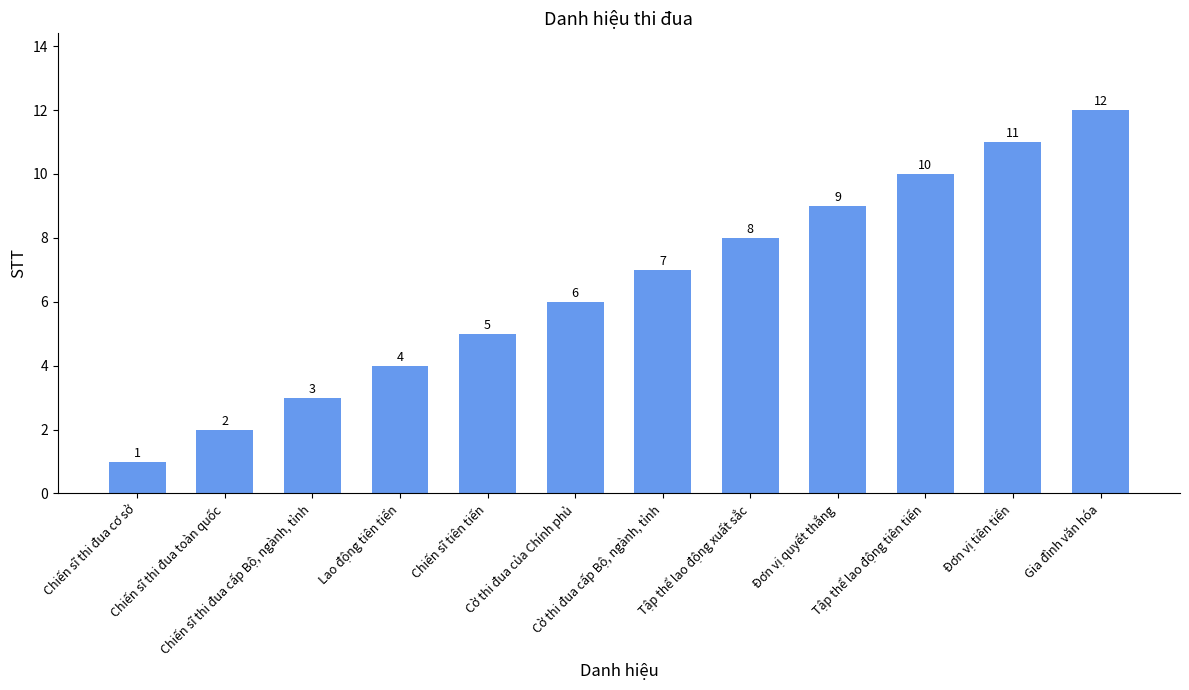

What is the maximum value shown in the chart?

12